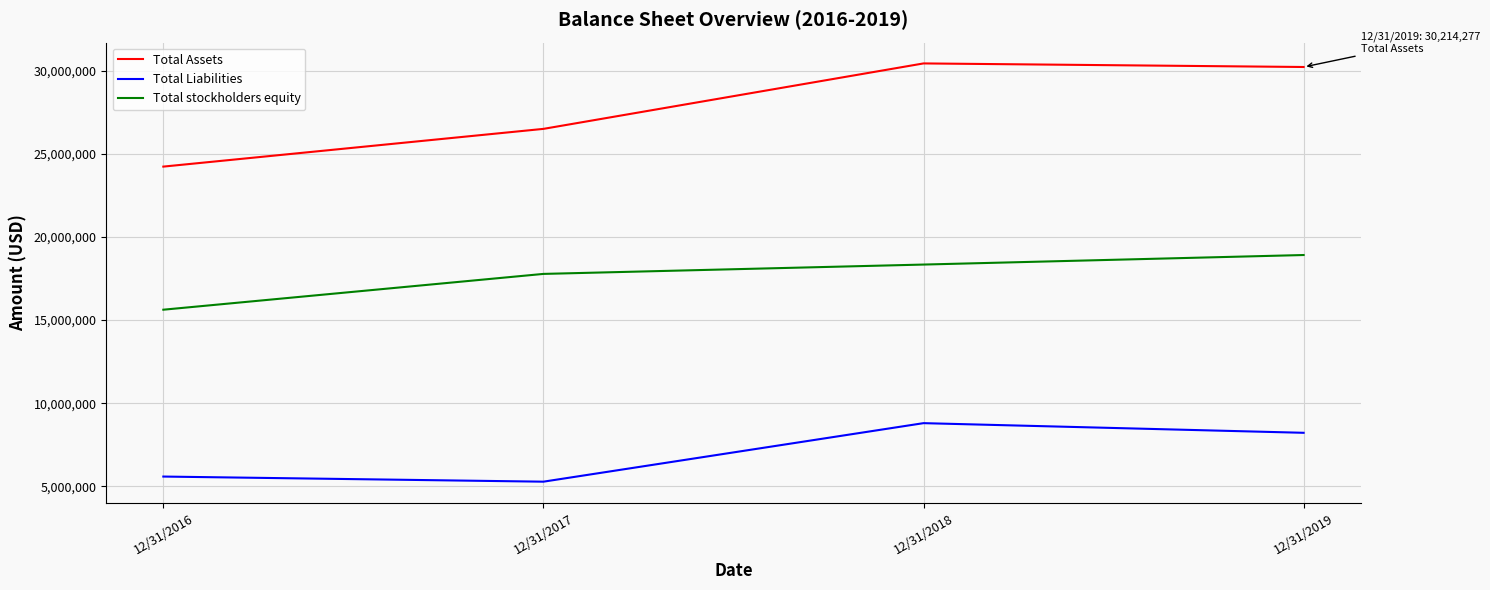

At how many categories does at least one series exceed 19623807?

4